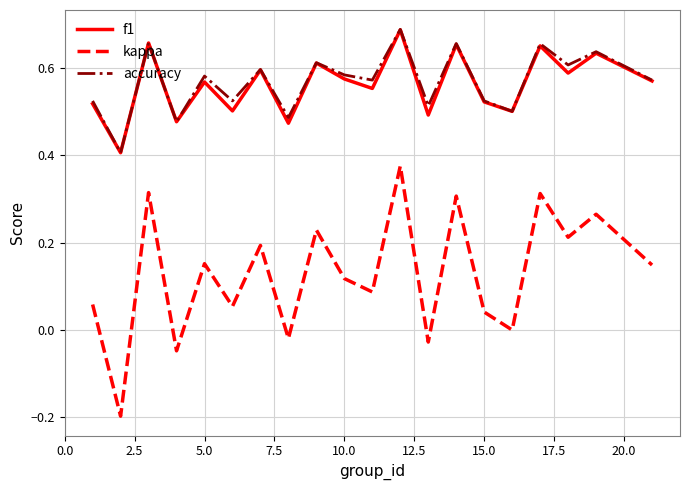

Which series has the widest spread of values?

kappa